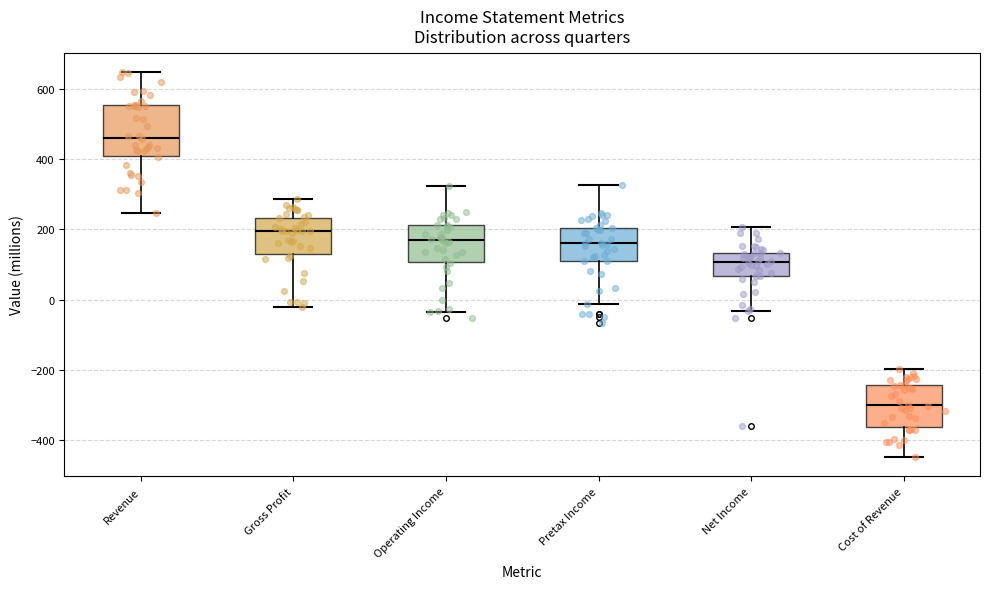

Comparing the boxes themselves (not the whiskers), which one is the tallest?

Revenue